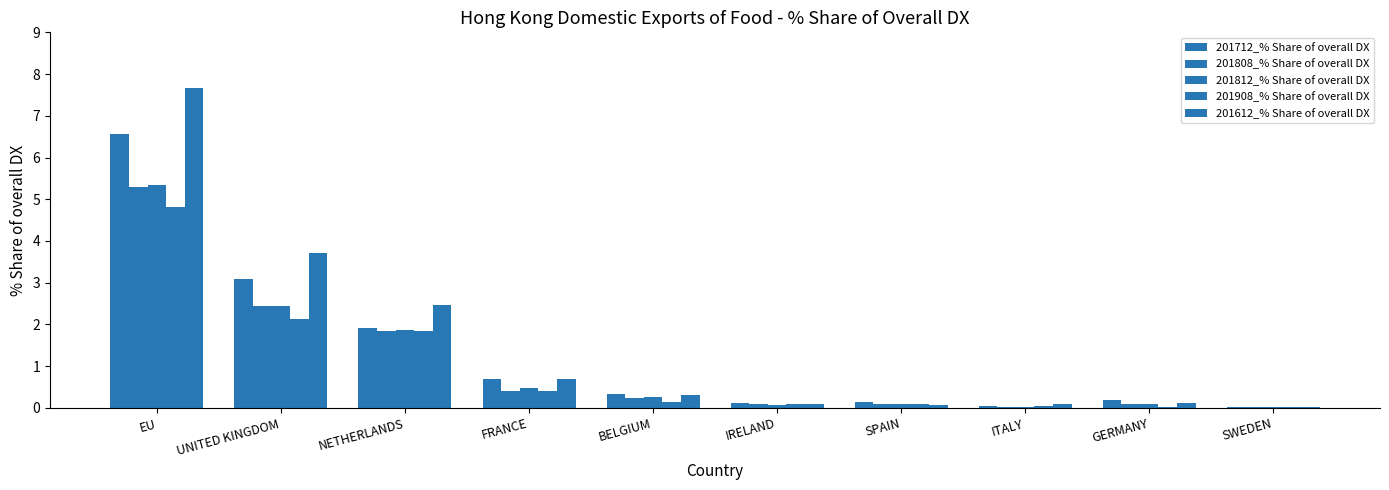

Count the number of categories in the chart.

10